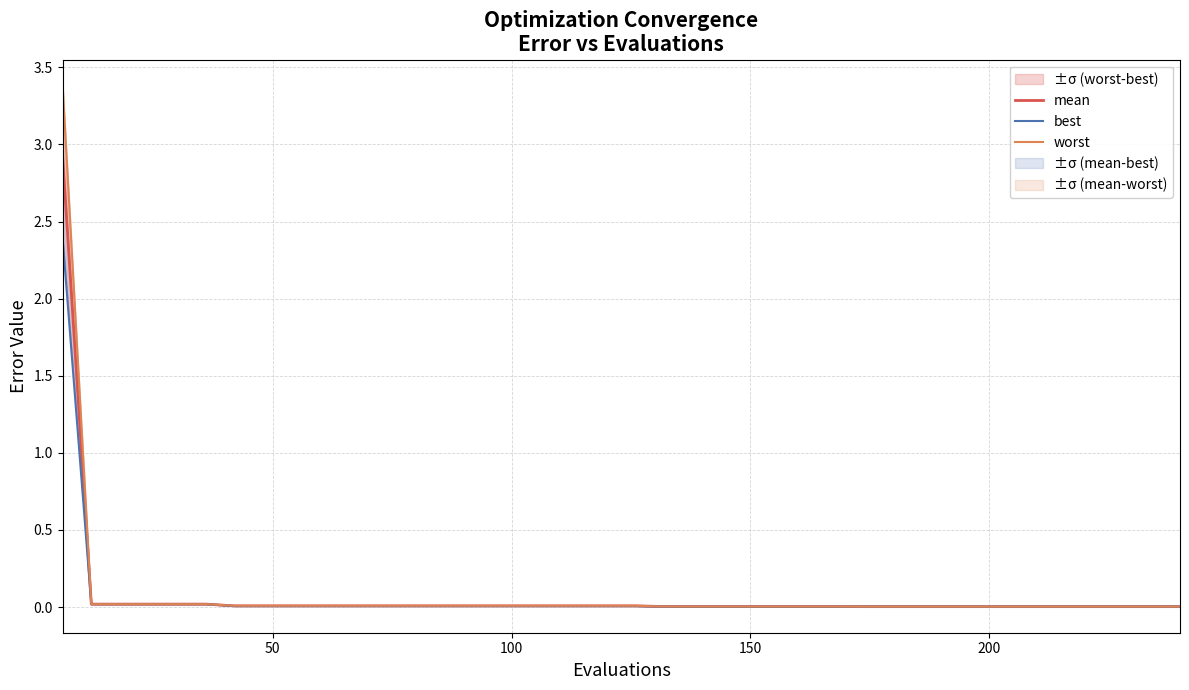

The best series shows 0.0 at 23. True or false?

False